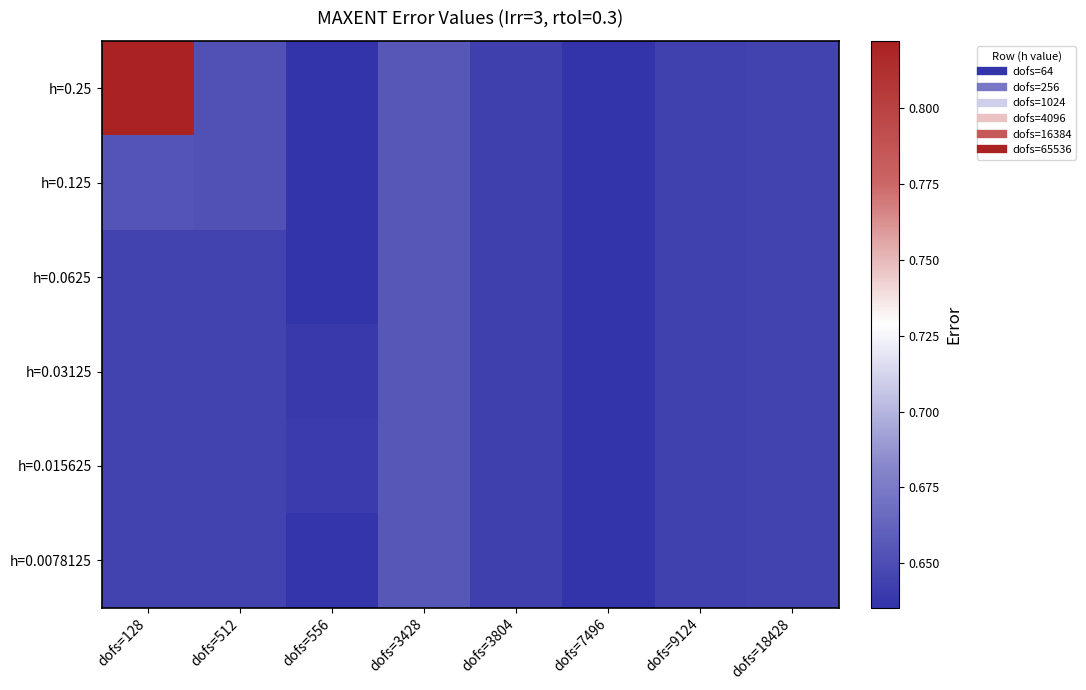

Which series has the largest range (max minus min)?

h=0.25